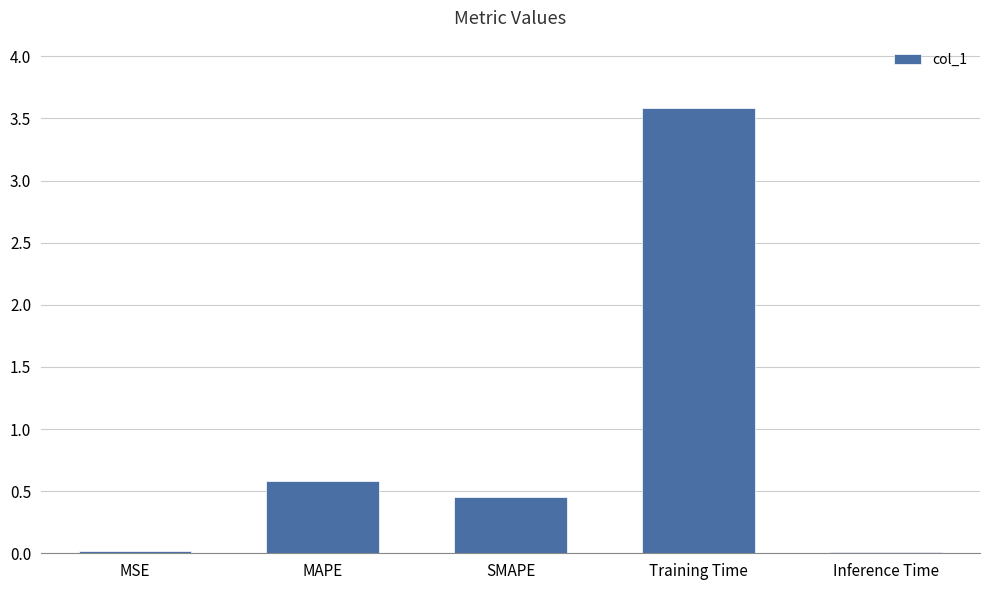

At which category does the chart reach its peak across all series?

Training Time